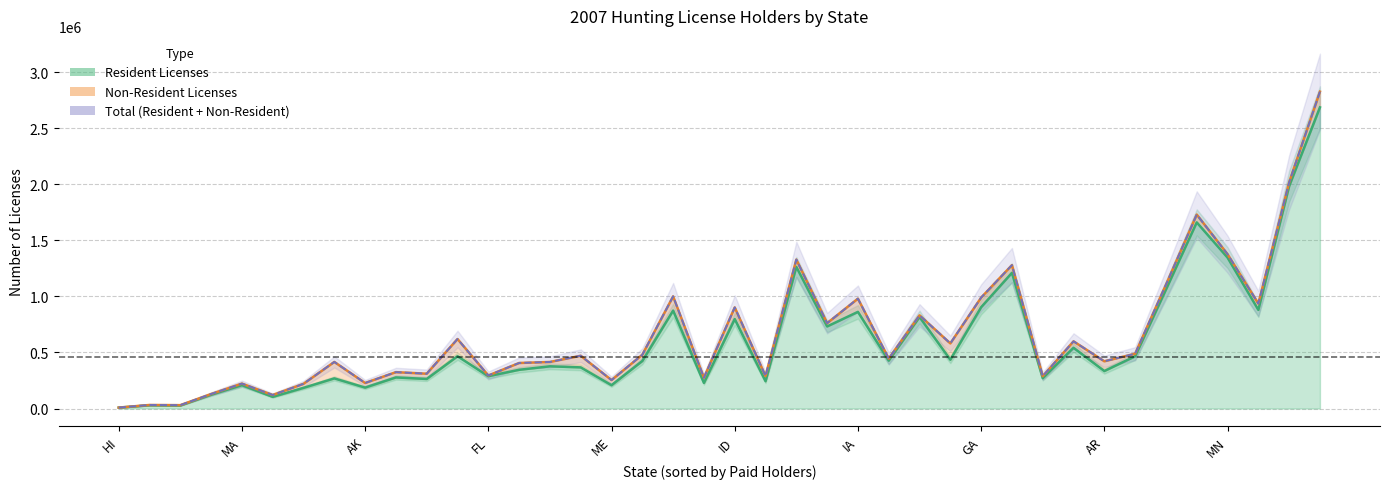

True or false: Non-Resident Licenses and Resident Licenses cross at least once.

False